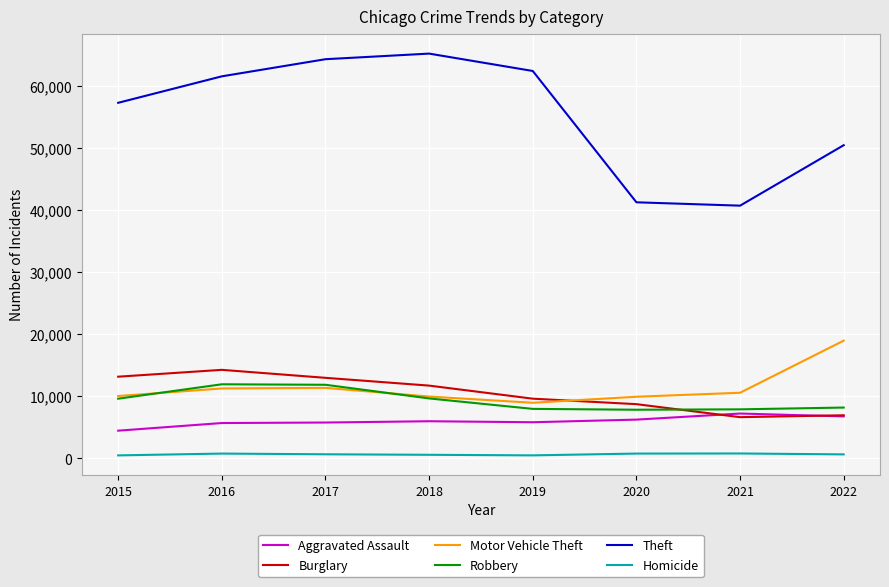

The Motor Vehicle Theft series shows 14581 at 2019. True or false?

False